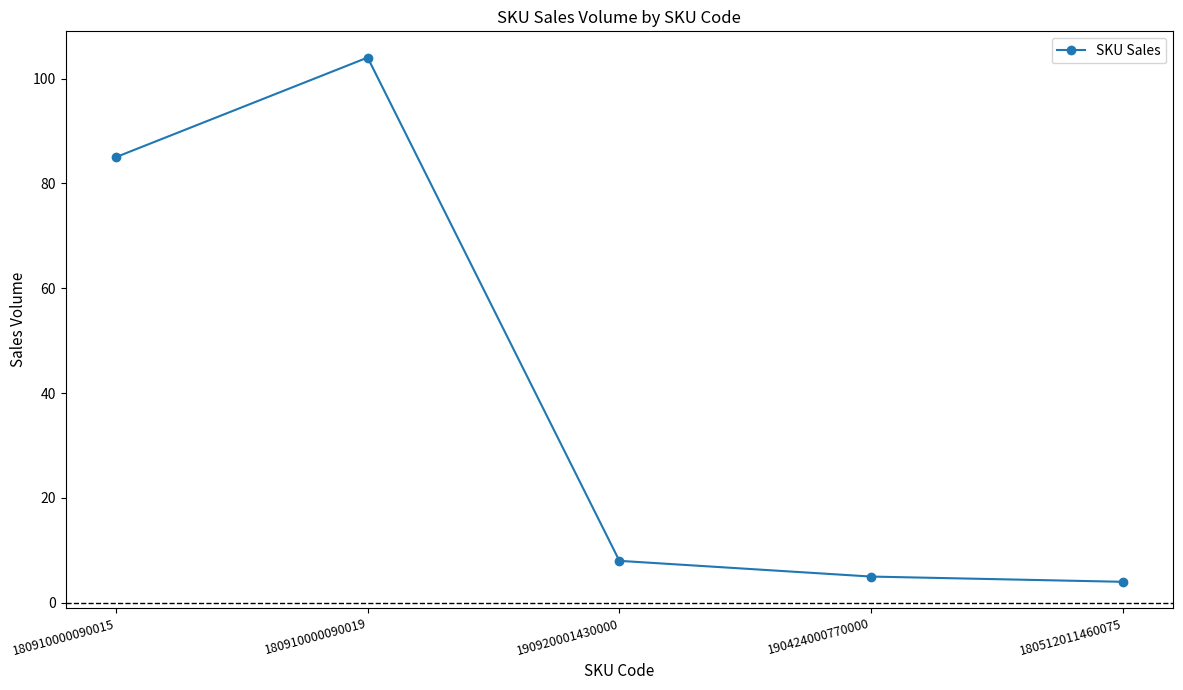

What is the minimum value shown in the chart?

4